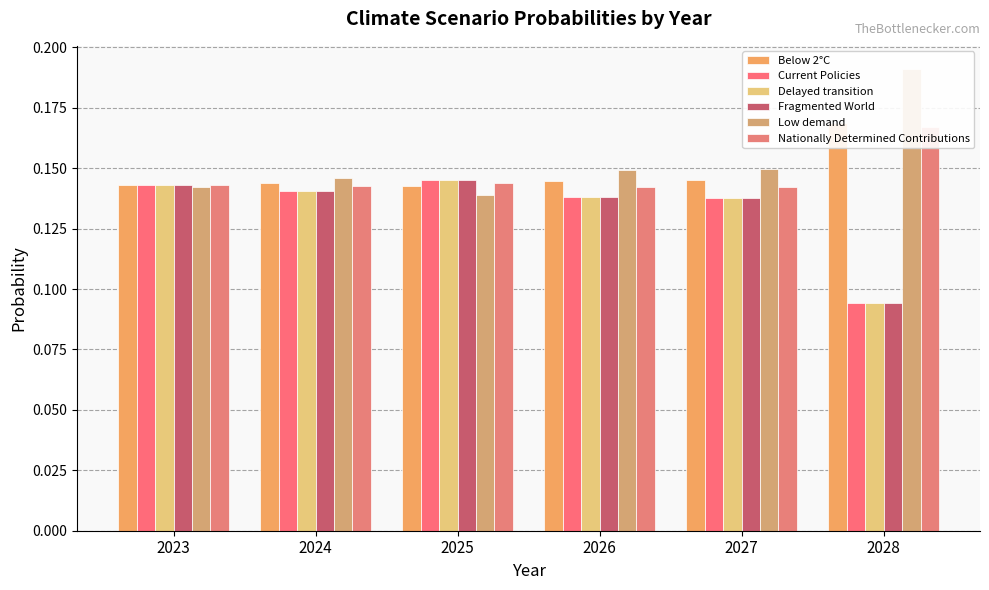

Does the chart contain any negative values?

No